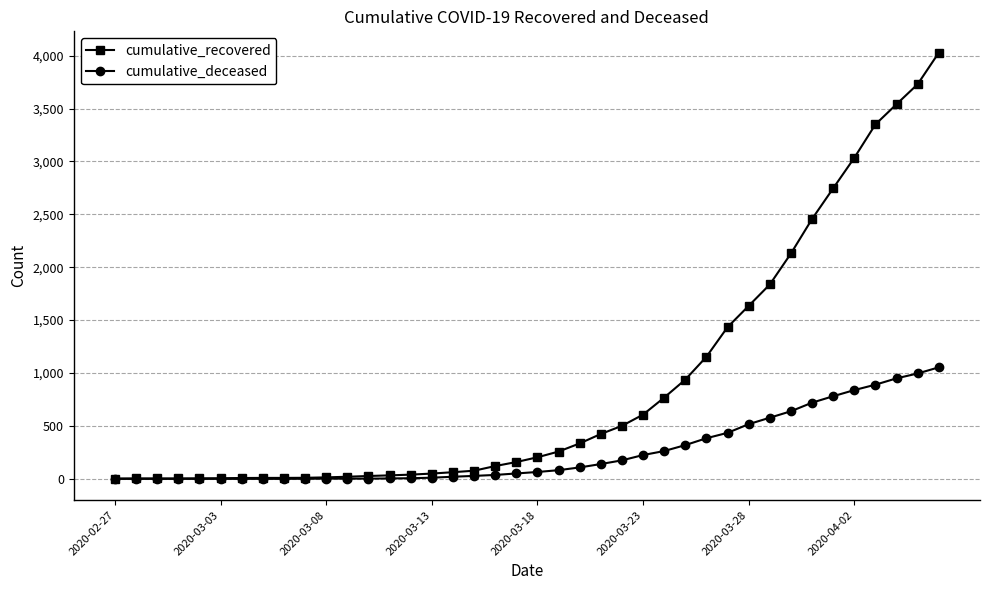

List the series in order of their peak value, highest first.

cumulative_recovered, cumulative_deceased